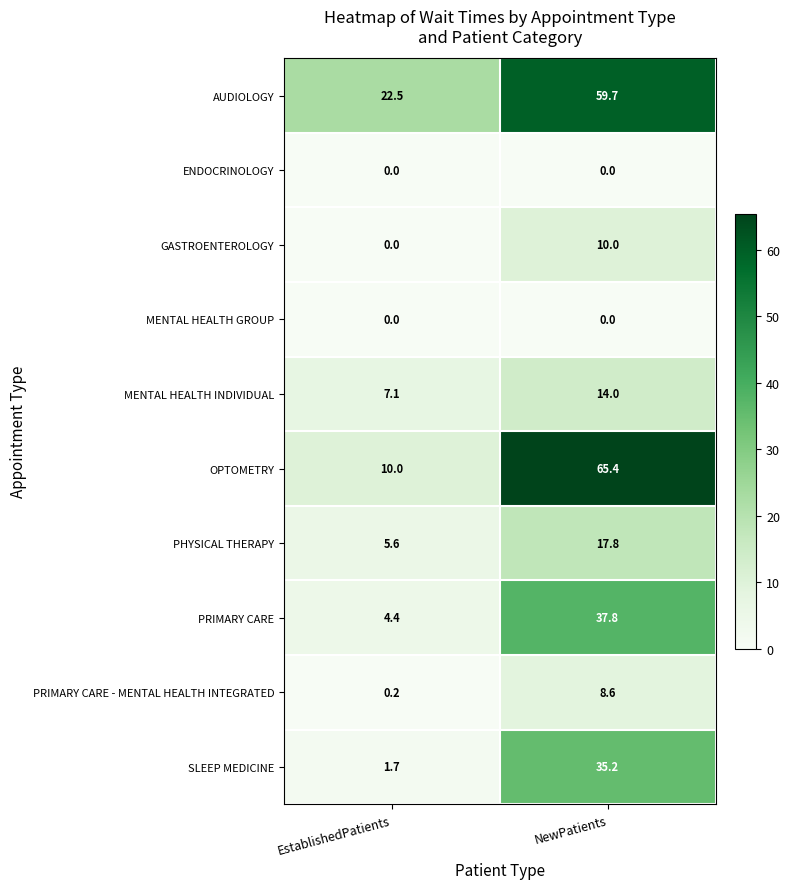

Is it true that MENTAL HEALTH GROUP equals 0.0 at NewPatients?

True